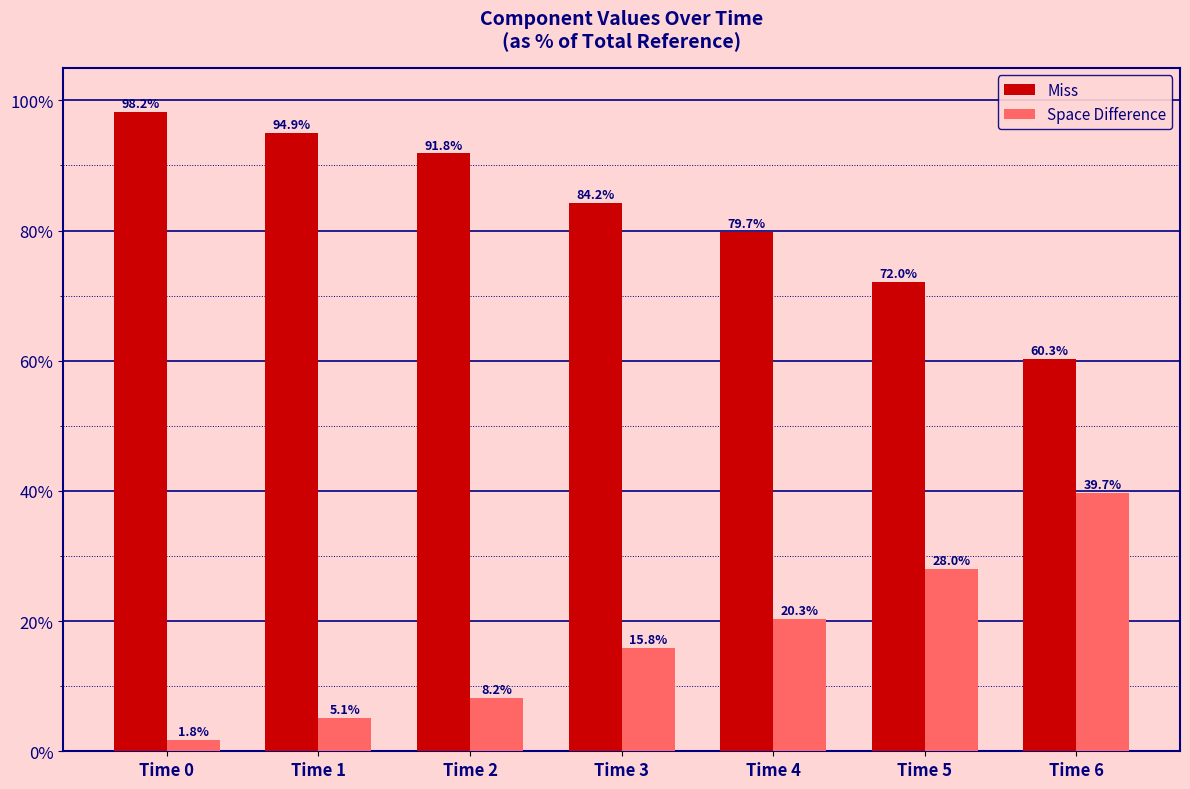

What is the difference between the highest and lowest values at Time 4?

59.5